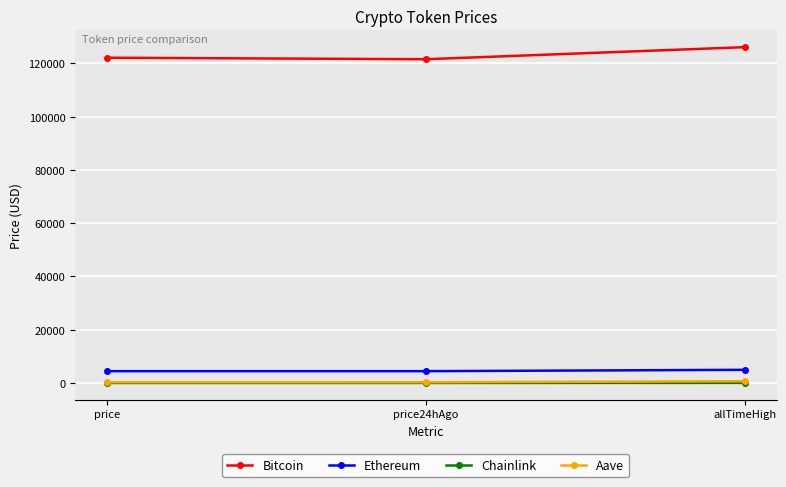

Which series has the largest total across all categories?

Bitcoin